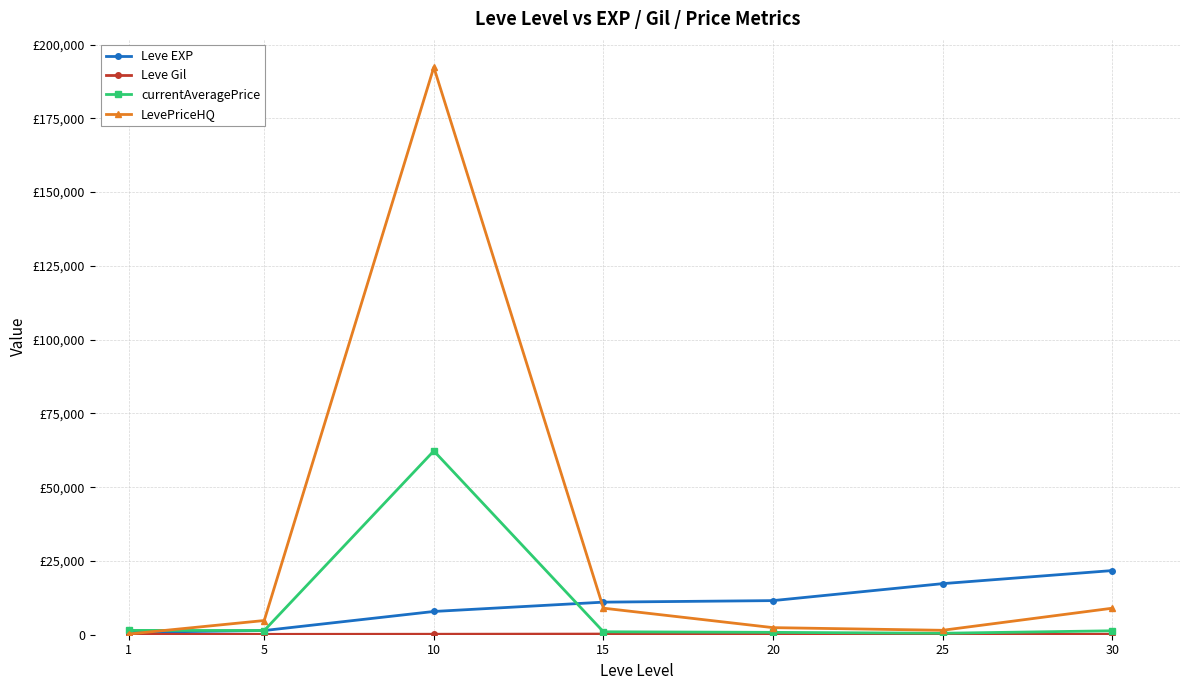

Which series has the largest range (max minus min)?

LevePriceHQ